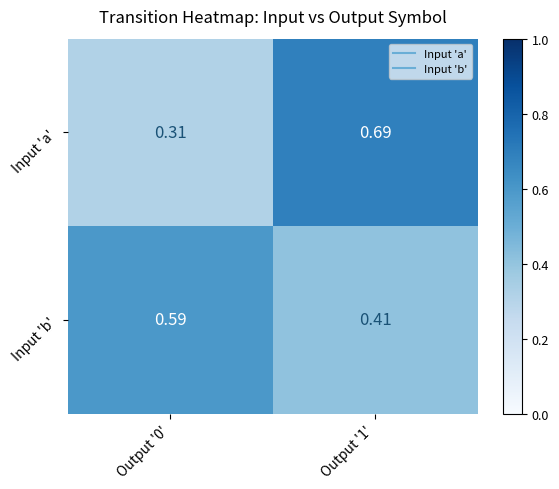

At Output '1', list the series in order from smallest to largest.

Input 'b', Input 'a'